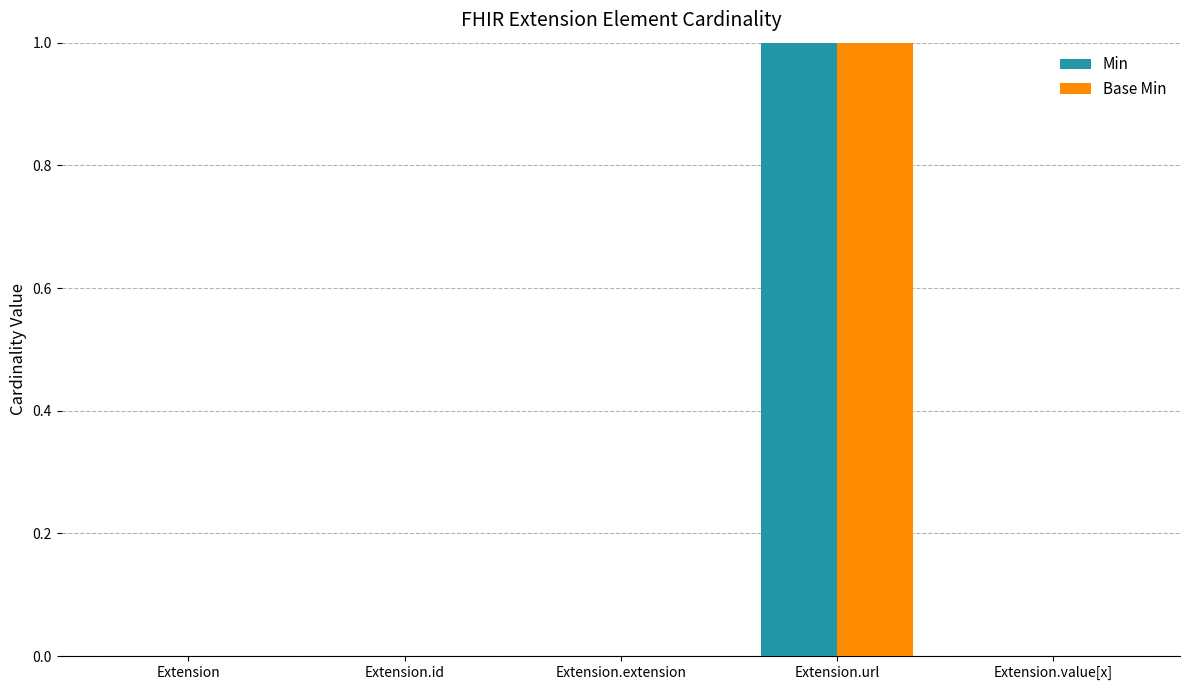

How many Min values are between 0 and 1?

5